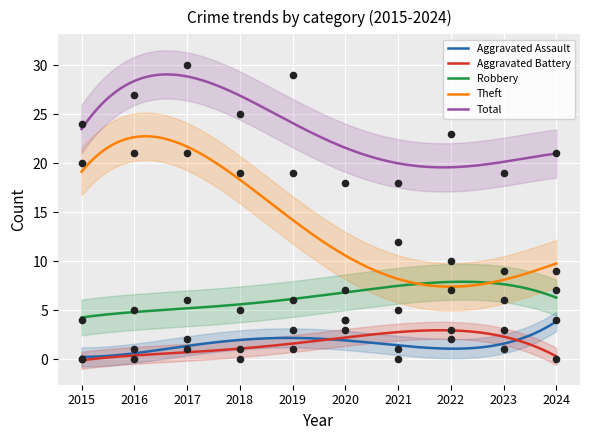

Which series contains the highest Y value?

Total